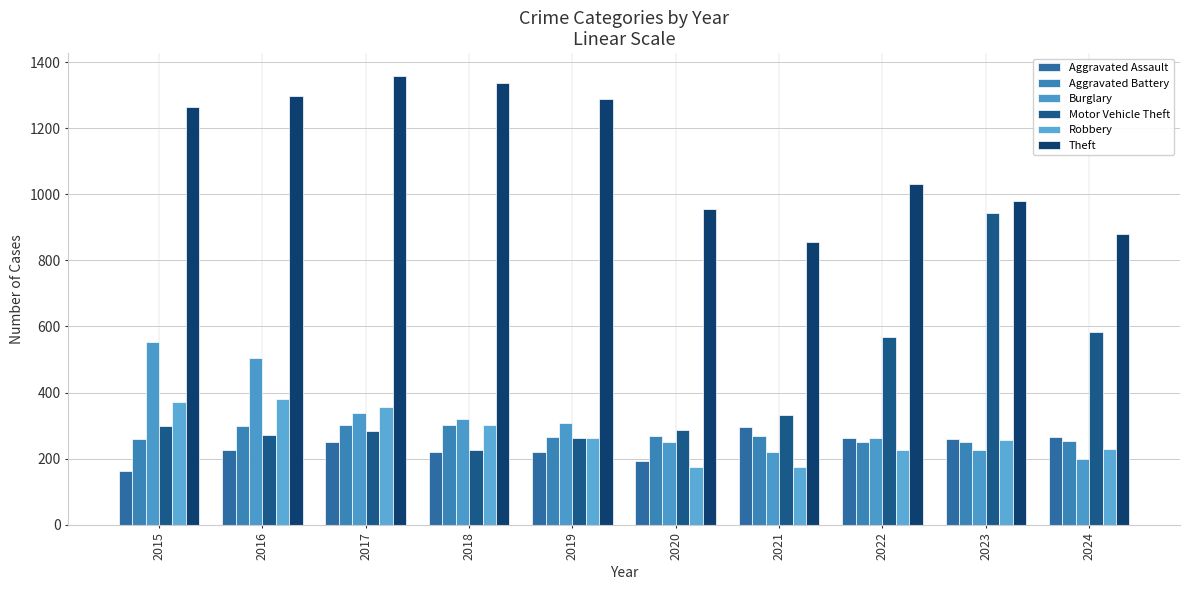

Are the bars horizontal?

No